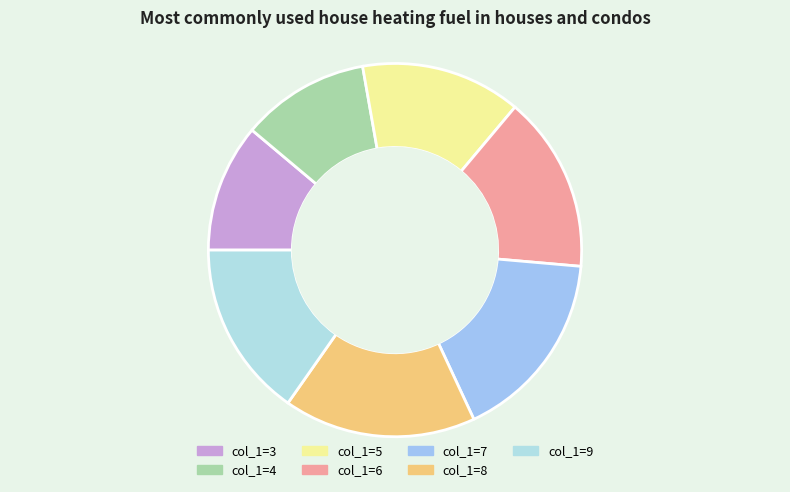

How many segments does this pie chart have?

7